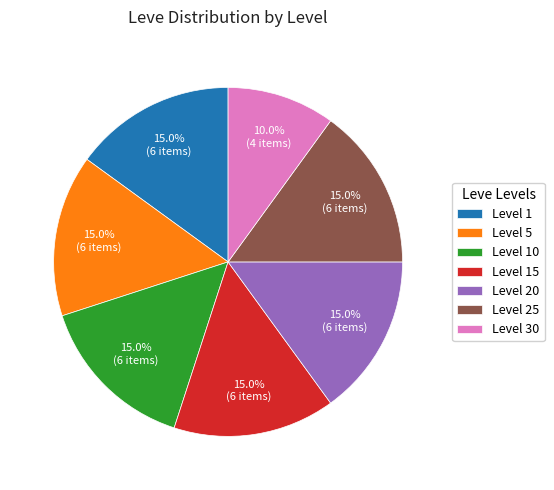

What percentage is NOT represented by Level 30?

90.0%